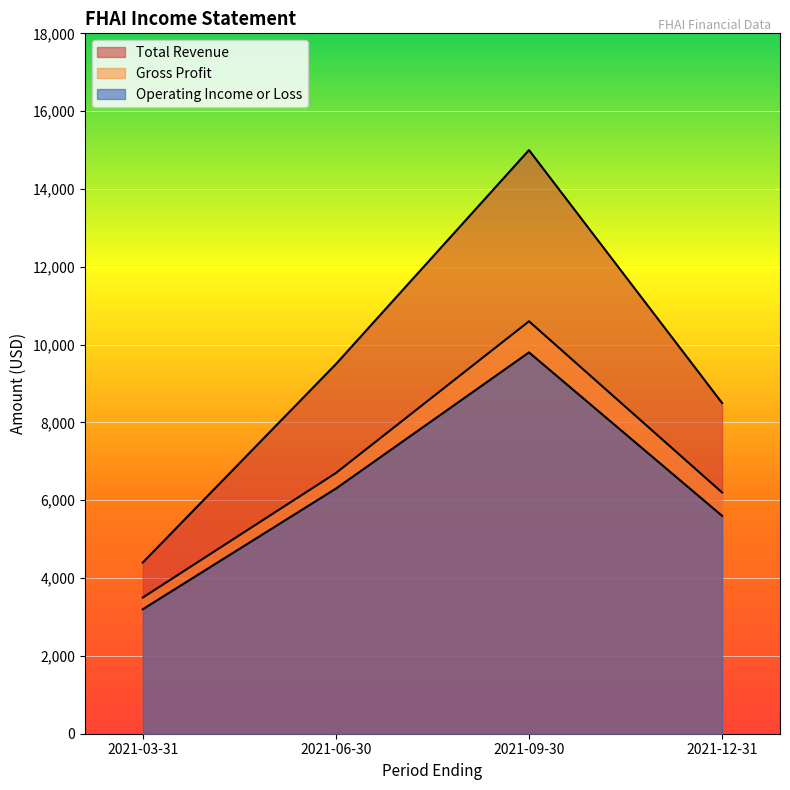

Which has a higher value, 2021-12-31 or 2021-03-31?

2021-12-31